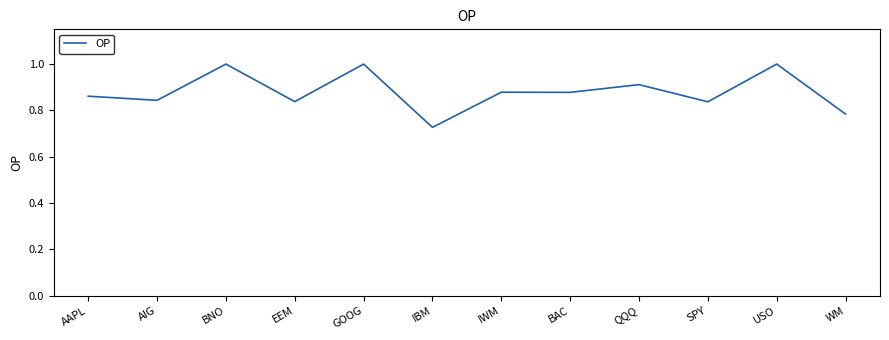

What position from the left is SPY?

10